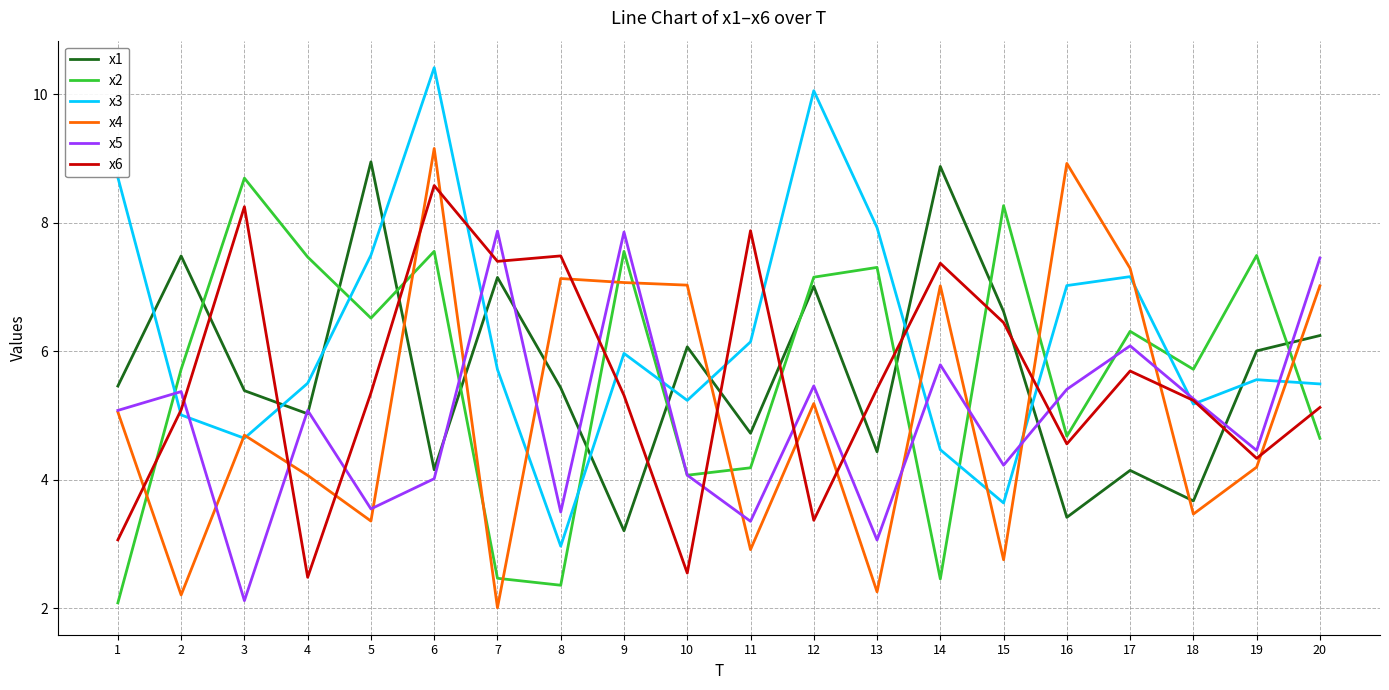

Which label corresponds to the largest value in the chart?

6